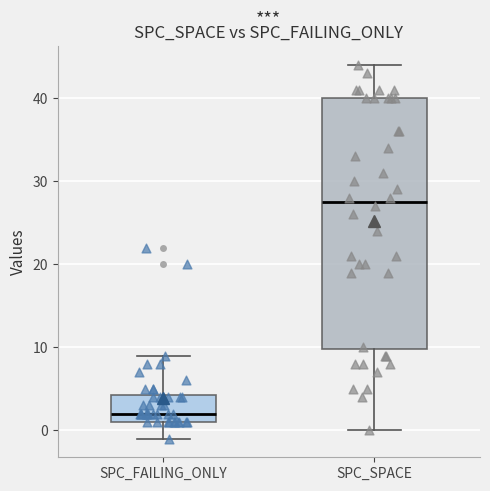

Reading left to right, read every box against the y-axis: the position of its median line, the range the box covers, and the ends of its whiskers. The values are not printed on the chart, so give them approximately, as read against the axis.

SPC_FAILING_ONLY: median 2, box 1 to 4, whiskers -1 to 9
SPC_SPACE: median 28, box 10 to 40, whiskers 0 to 44